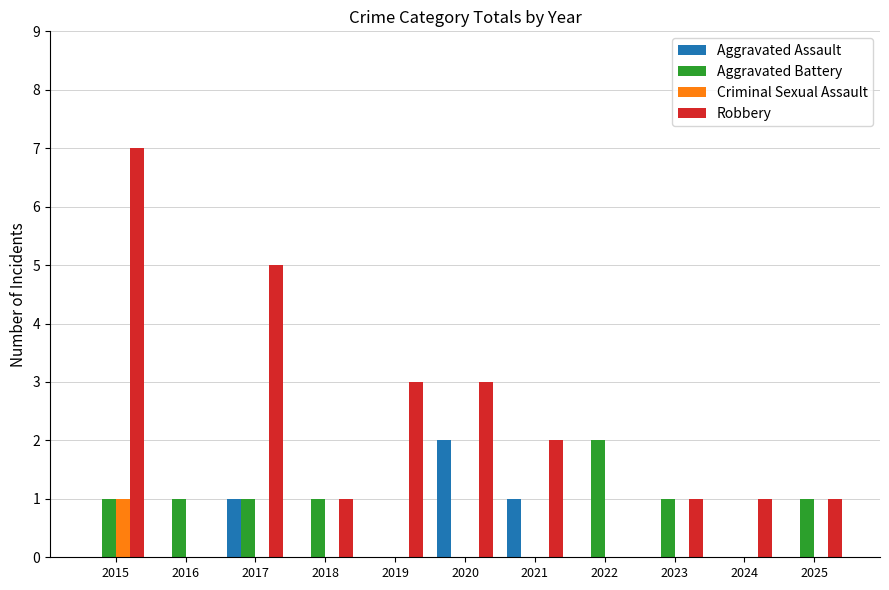

What is the maximum value for Robbery?

7